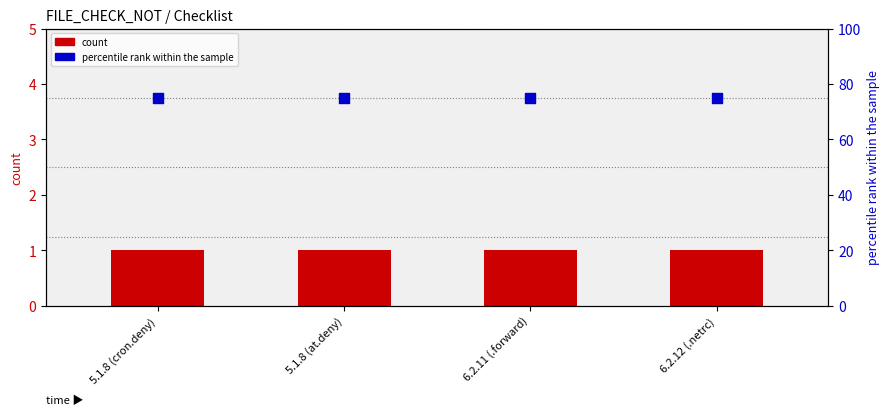

At how many categories does at least one series exceed 59?

4